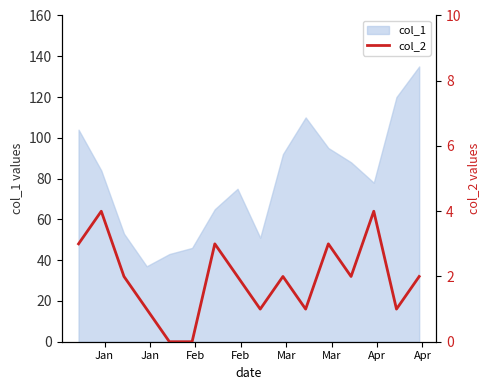

What is the maximum value for col_1?

135